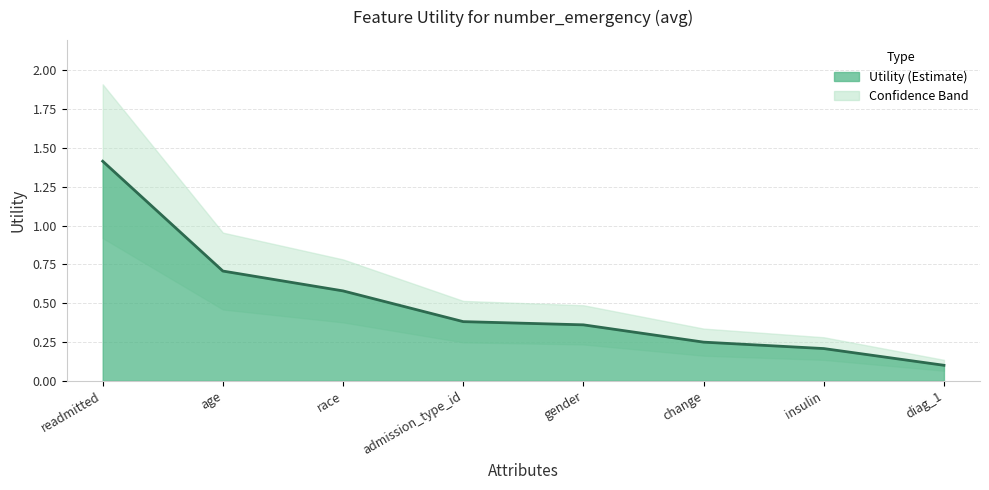

Rank the categories by value from highest to lowest.

readmitted, age, race, admission_type_id, gender, change, insulin, diag_1